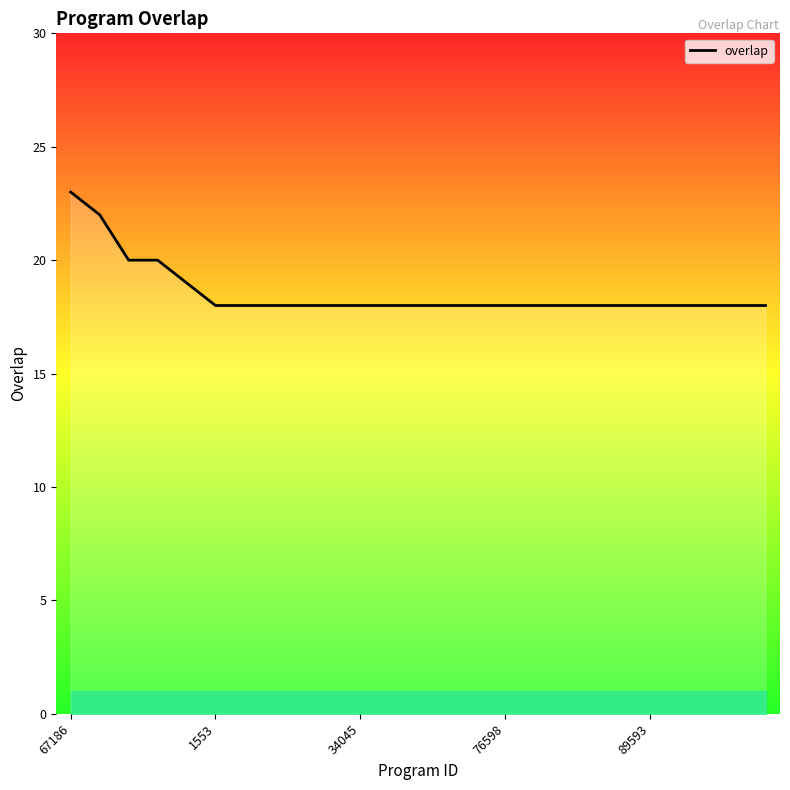

Does the chart have visible grid lines?

No